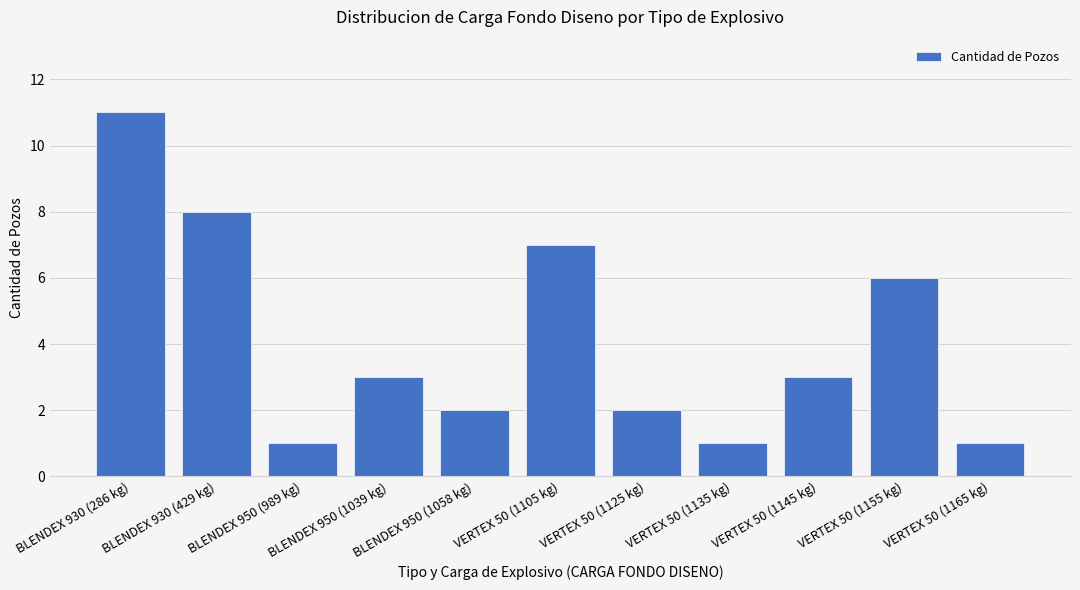

What is the label of the 10th bar from the left?

VERTEX 50 (1155 kg)